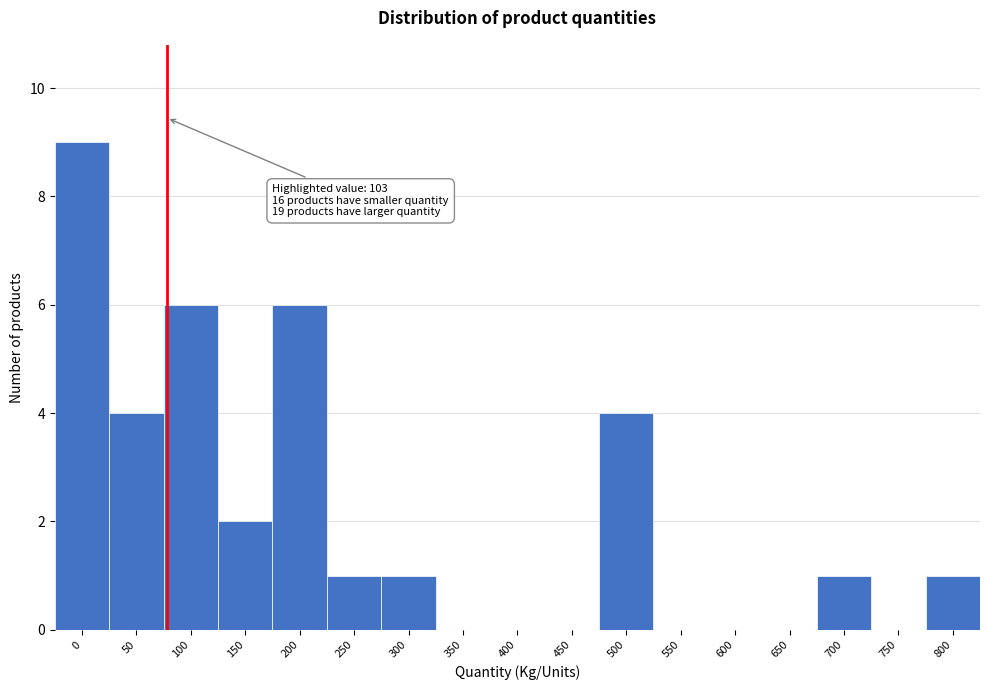

Reading left to right, what are all the values shown in this chart?

0=9	50=4	100=6	150=2	200=6	250=1	300=1	350=0	400=0	450=0	500=4	550=0	600=0	650=0	700=1	750=0	800=1